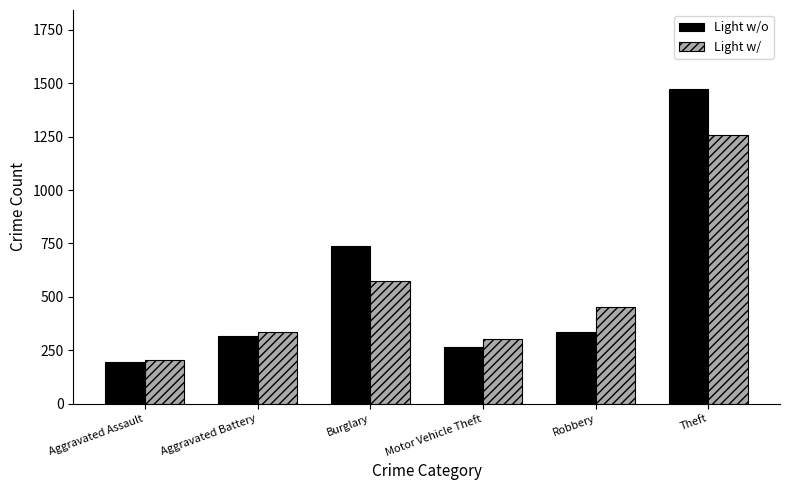

The Light w/ series shows 1259 at Theft. True or false?

True